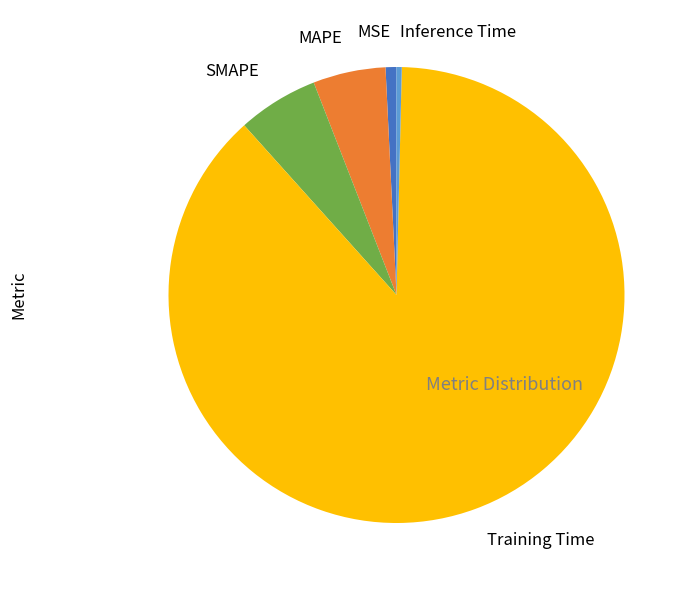

Is there a majority slice in this chart?

Yes